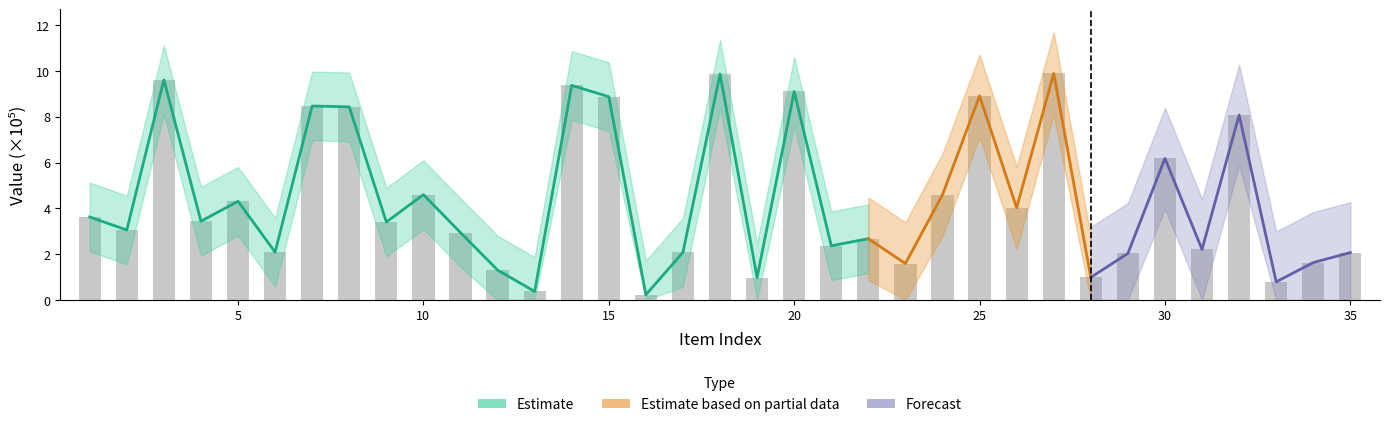

The value at 40 is 5.7. True or false?

False